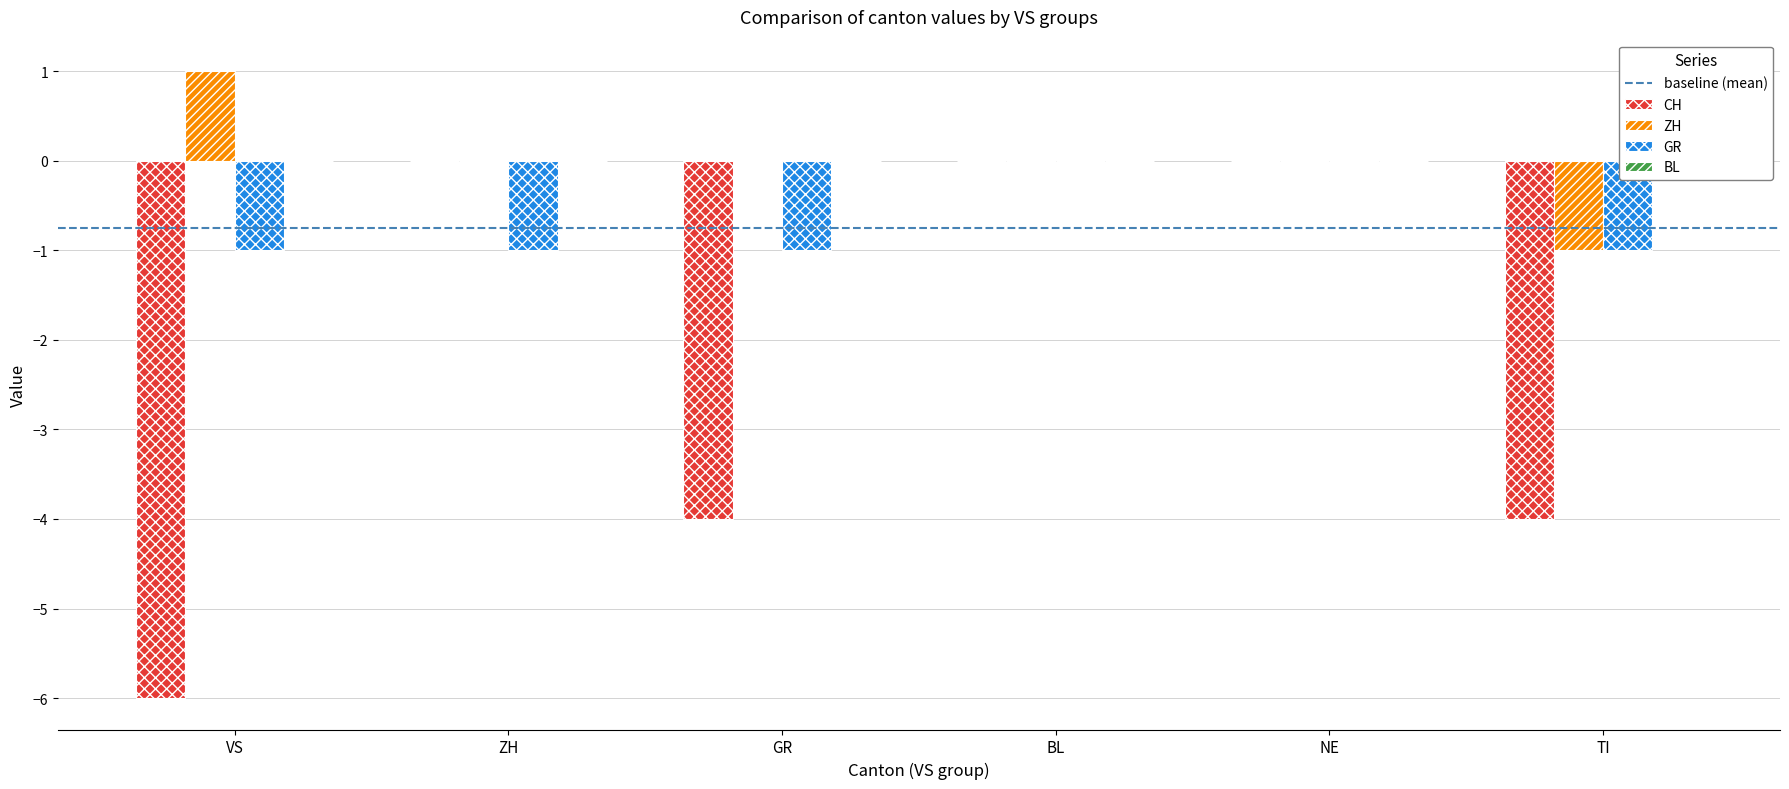

Reading left to right, what are all the values shown in this chart?

CH: VS=-6	ZH=0	GR=-4	BL=0	NE=0	TI=-4
ZH: VS=1	ZH=0	GR=0	BL=0	NE=0	TI=-1
GR: VS=-1	ZH=-1	GR=-1	BL=0	NE=0	TI=-1